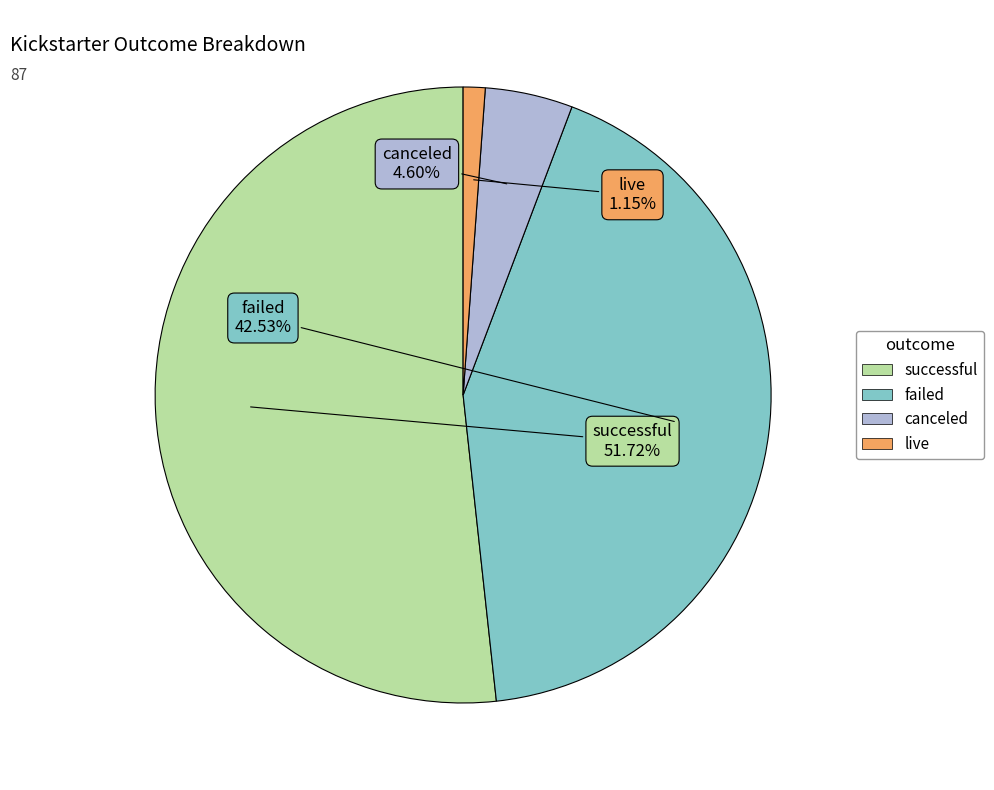

How many slices are in this pie chart?

4